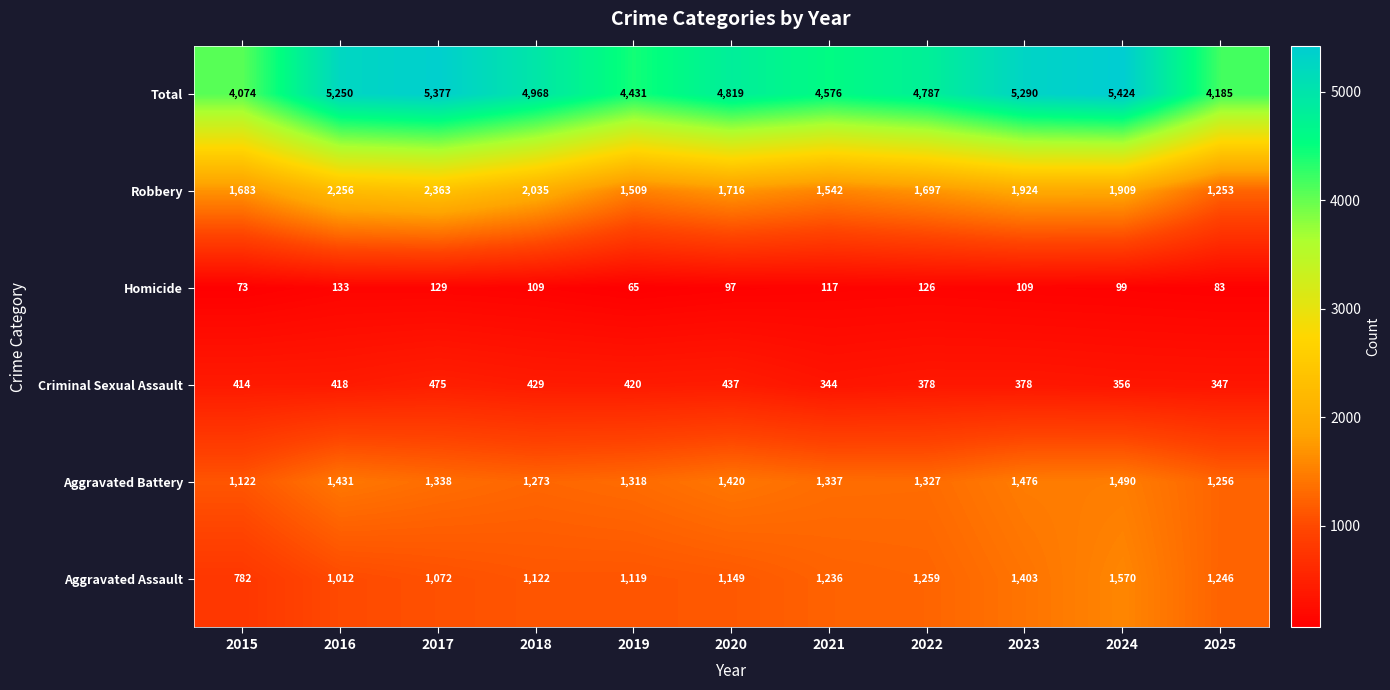

At which label is Homicide closest to 99?

2024